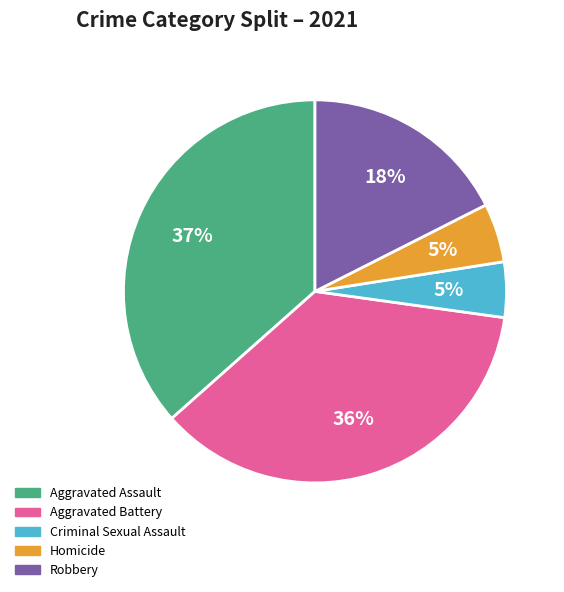

Is it true that Aggravated Assault is 37% of the pie?

True